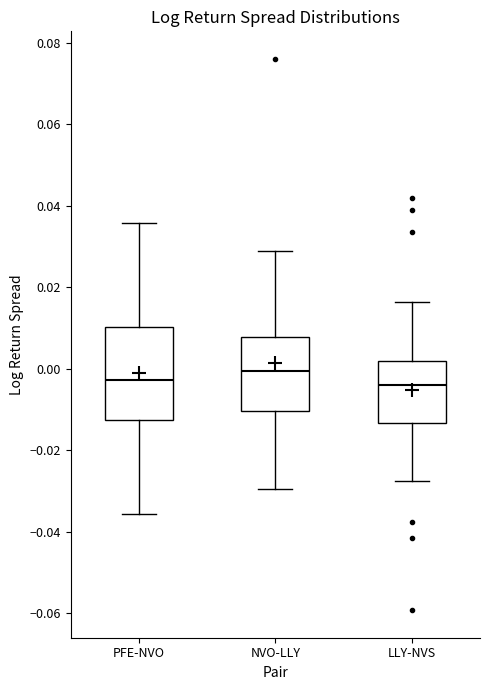

Reading left to right, transcribe this box plot: for each box, give where its median line is, the range the box spans, and where its two whiskers end, as read against the y-axis. The values are not printed on the chart, so give them approximately, as read against the axis.

PFE-NVO: median -0.002, box -0.012 to 0.010, whiskers -0.036 to 0.036
NVO-LLY: median 0.000, box -0.010 to 0.008, whiskers -0.030 to 0.028
LLY-NVS: median -0.004, box -0.014 to 0.002, whiskers -0.028 to 0.016